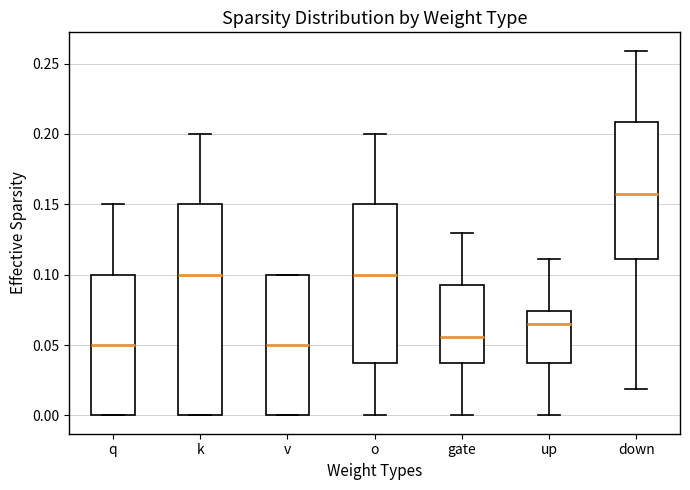

Which box has the highest median line?

down